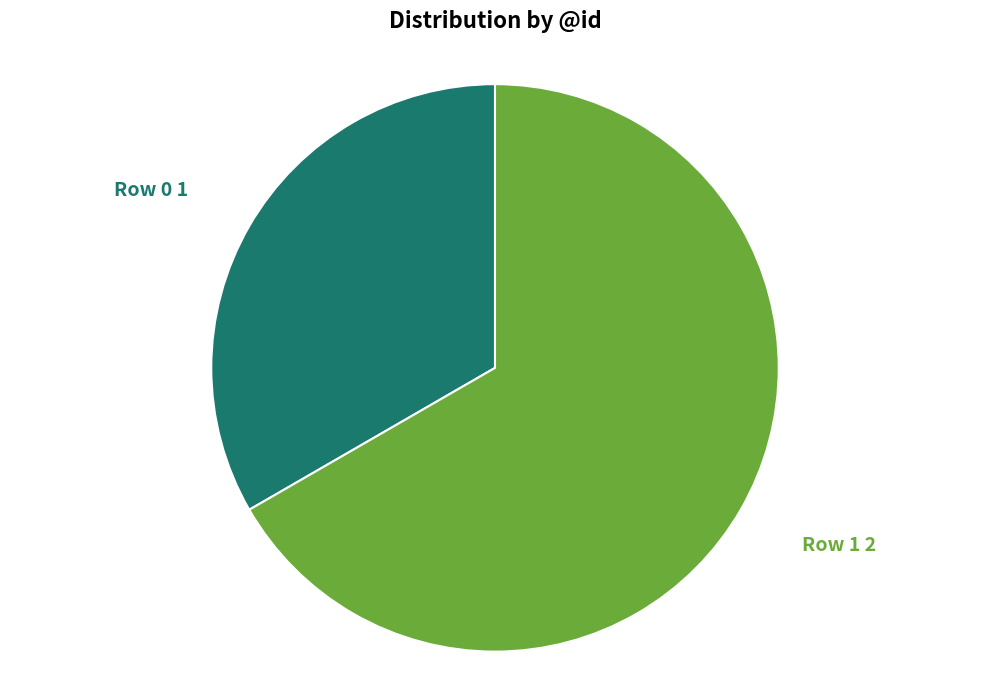

Does any single category account for the majority?

Yes